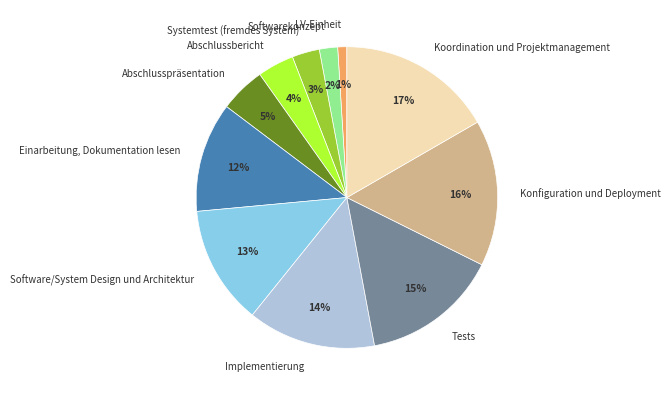

True or false: Abschlusspräsentation accounts for 17% of the total.

False